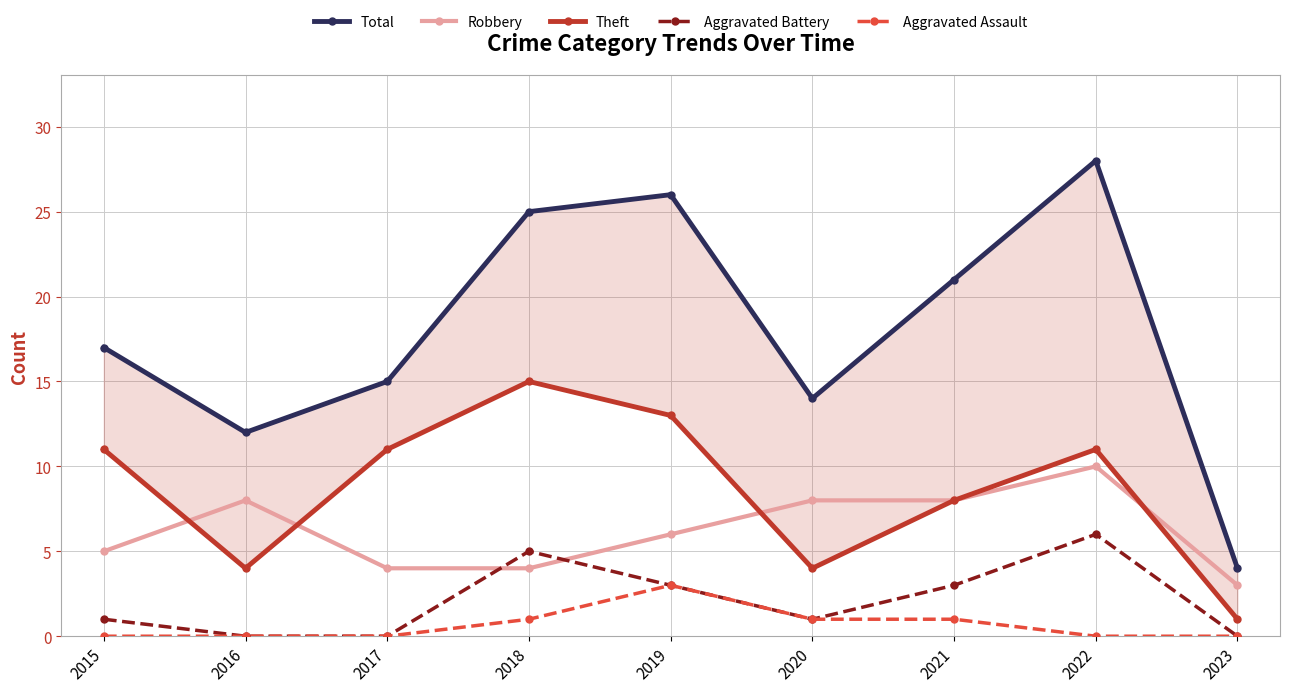

True or false: Robbery and Theft cross at least once.

True